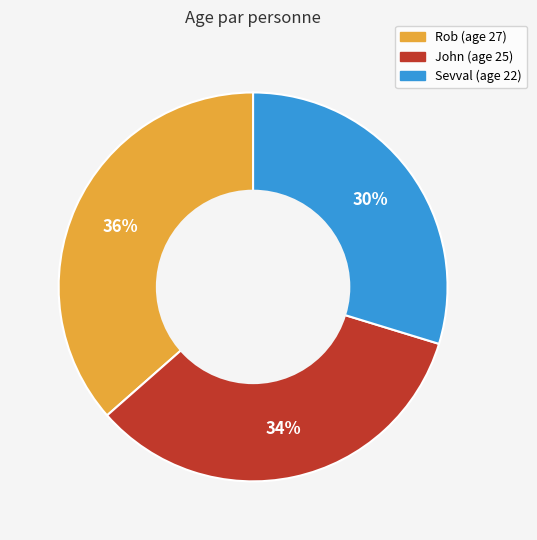

To the nearest percent, what is the average slice percentage?

33%